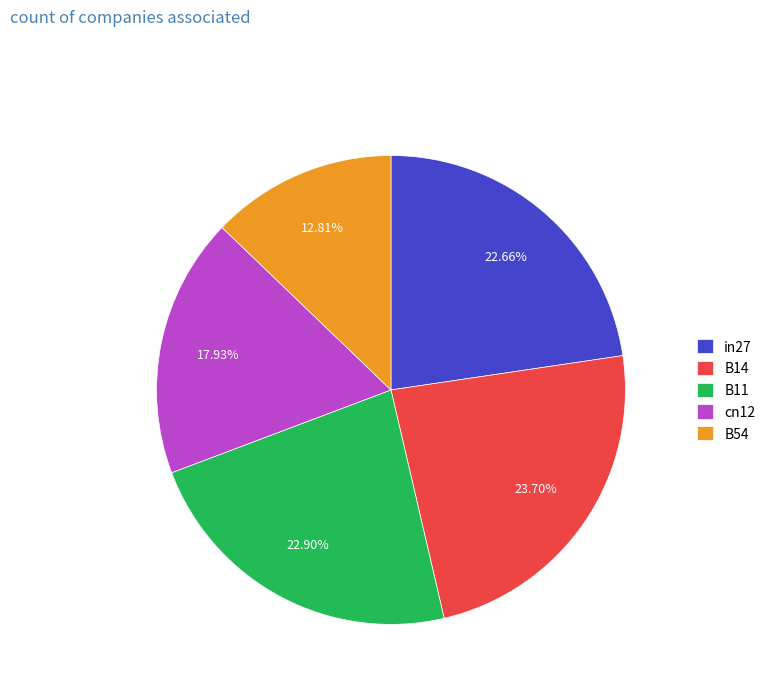

What percentage is the B11 slice, to the nearest percent?

23%